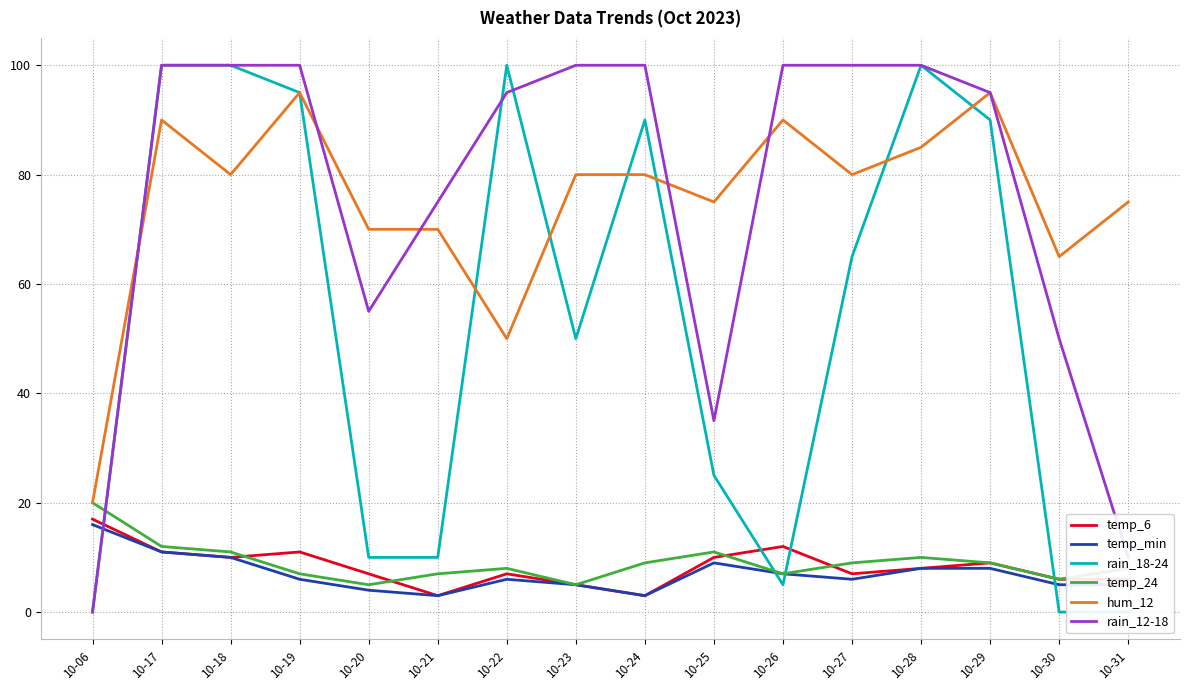

Does the chart display data point markers on the line(s)?

No